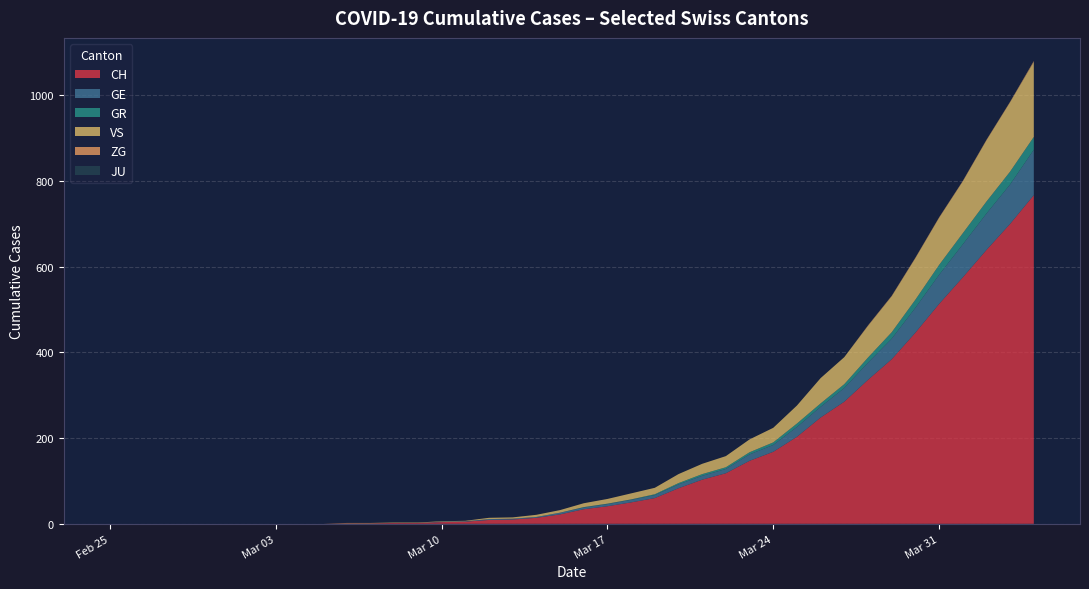

What is the maximum value for CH?

767